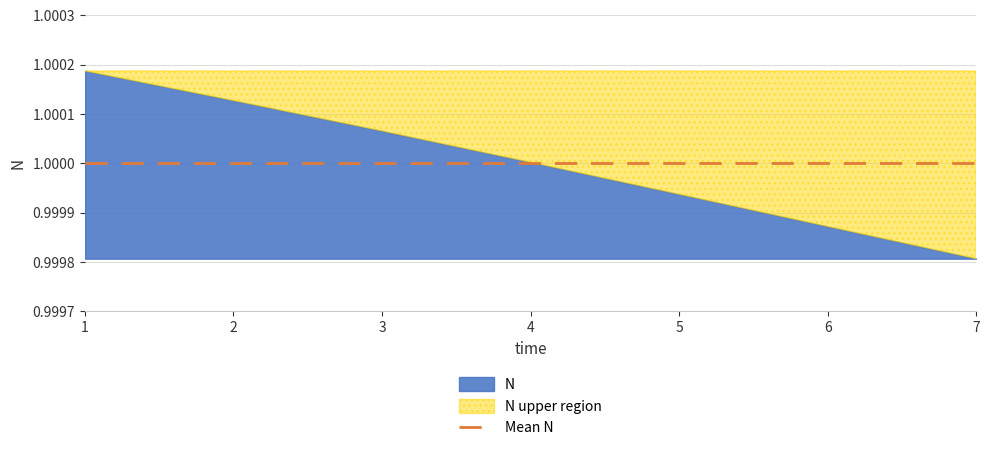

How many data points are less than 1?

3